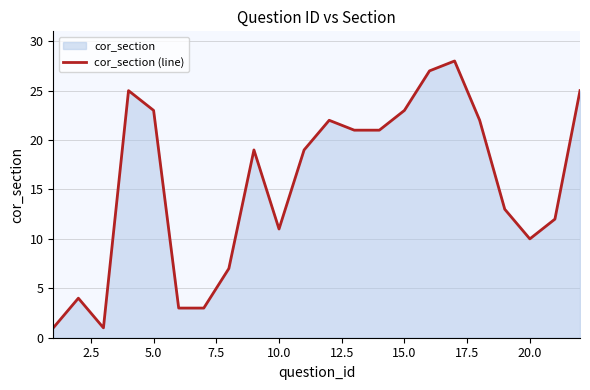

What is the difference between the maximum and minimum values?

27